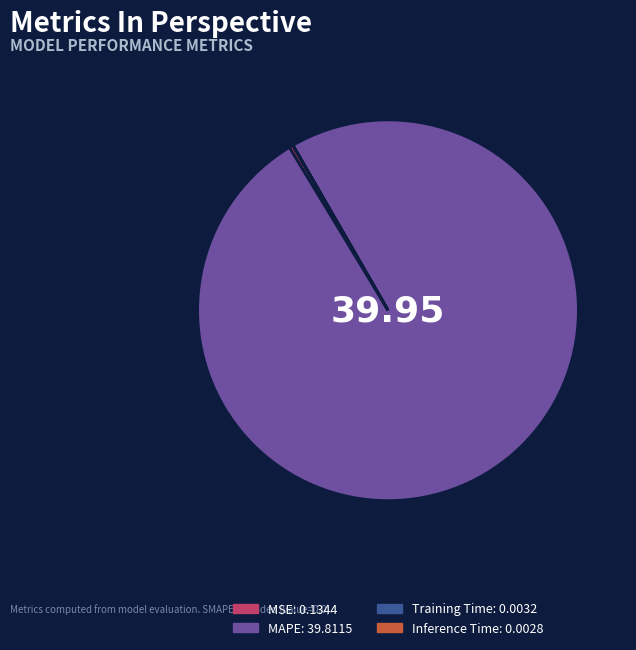

Which has a higher value, MSE: 0.1344 or MAPE: 39.8115?

MAPE: 39.8115